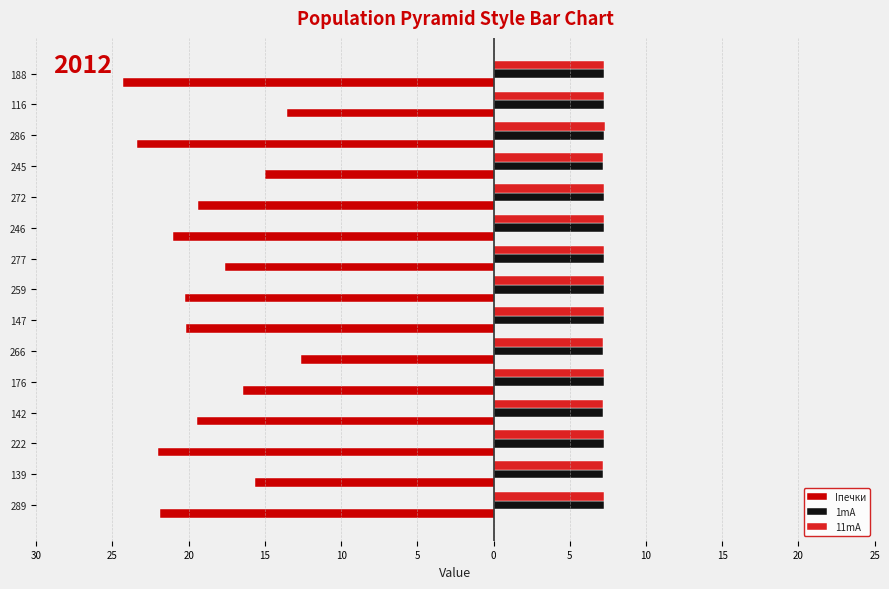

What are all the series names shown in the legend?

Iпечки, 1mA, 11mA